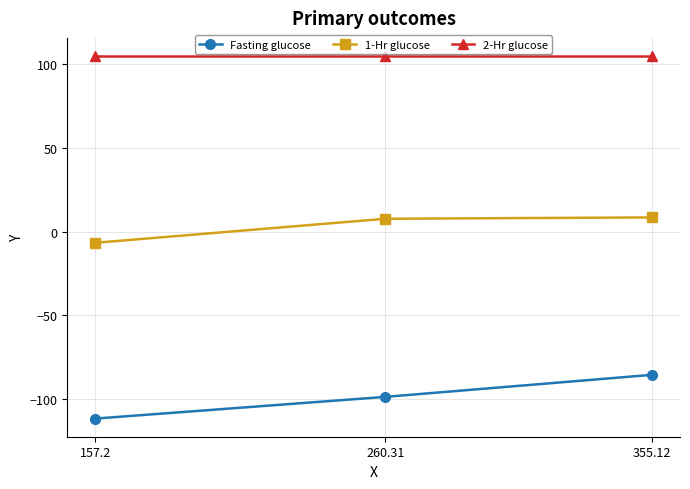

Which series changed the most between 157.2 and 355.12?

Fasting glucose